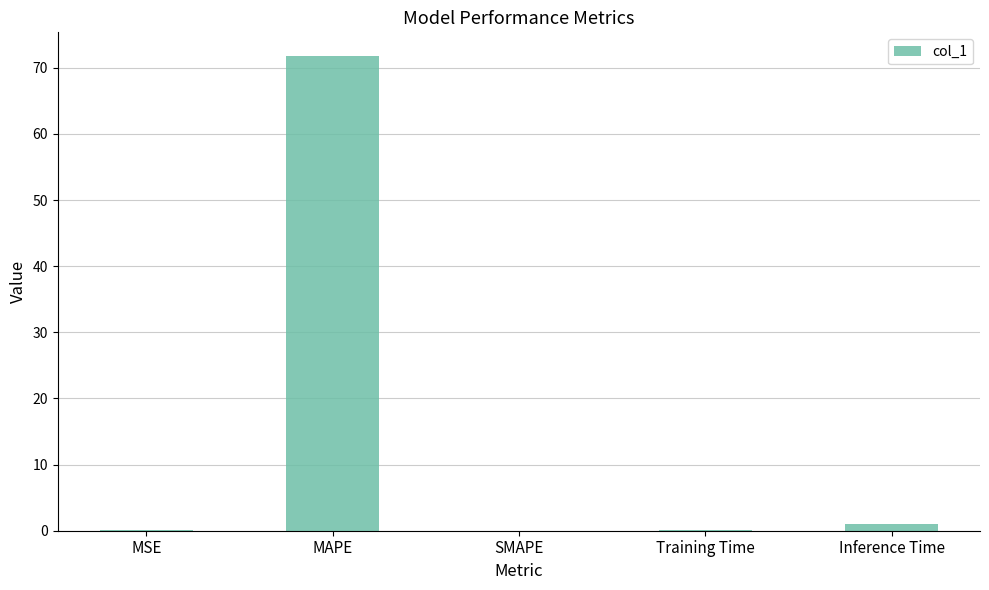

What is the sum of all values?

73.1